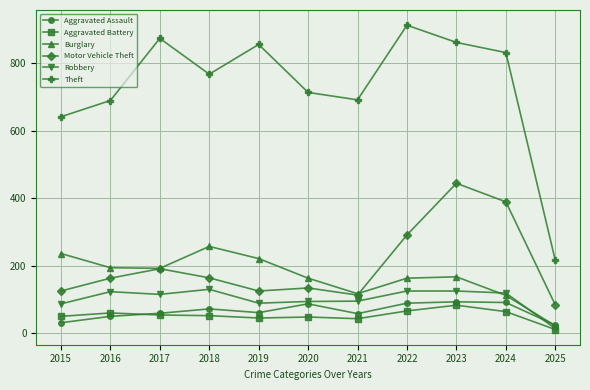

What is the sum of the Burglary values at 2022 and 2024?

275